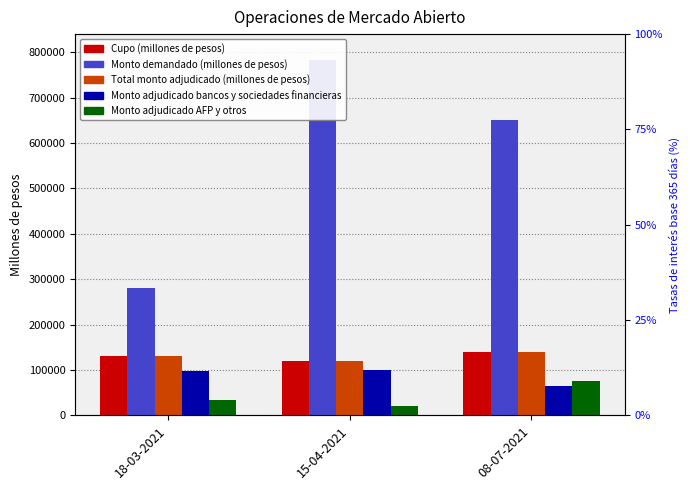

At which label does Monto adjudicado AFP y otros first exceed 33000?

08-07-2021